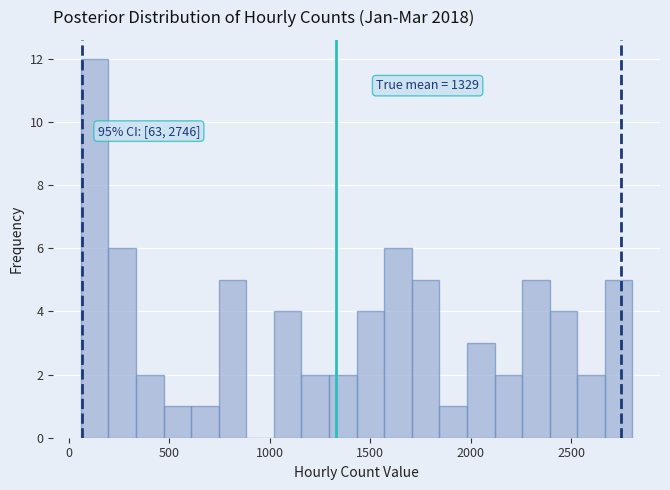

Read against the x-axis, roughly where is the centre of the tallest bar?

150